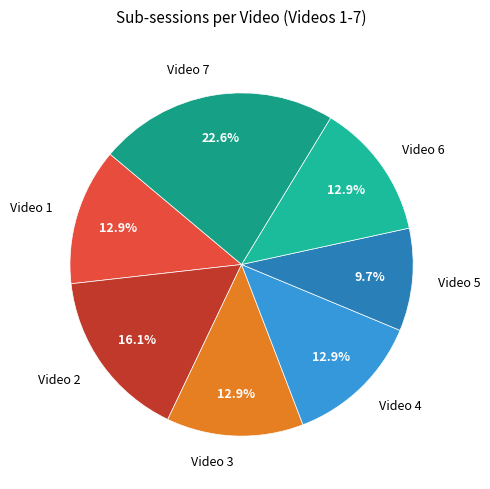

Is there a majority slice in this chart?

No